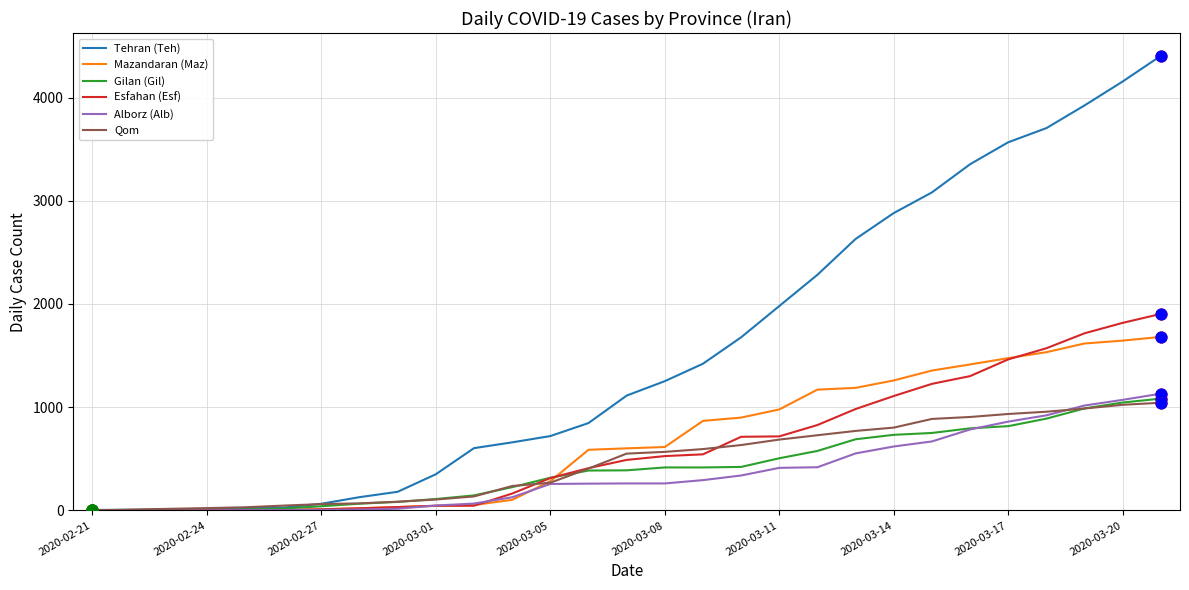

Which series has the largest total across all categories?

Tehran (Teh)